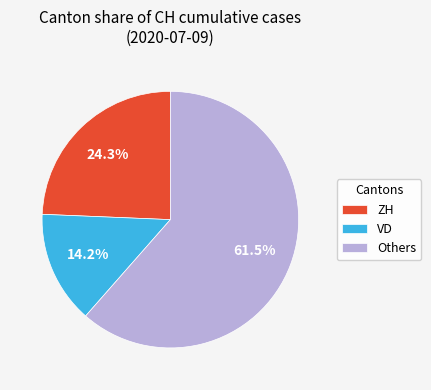

To the nearest percent, what is the difference between the largest and smallest slice percentages?

47%